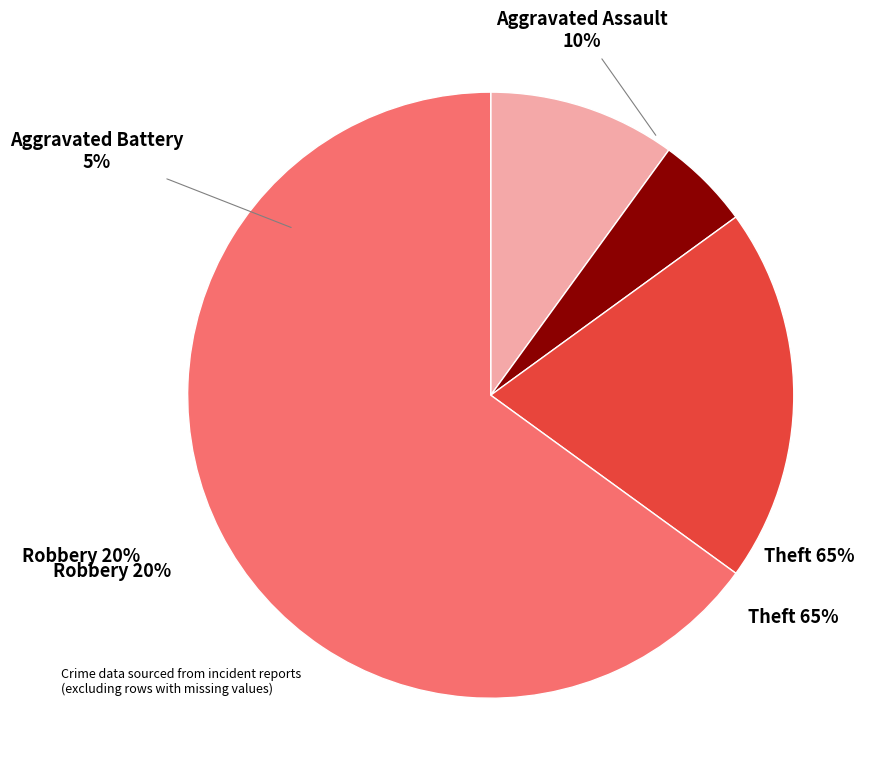

Is it true that Aggravated Assault is 10% of the pie?

True